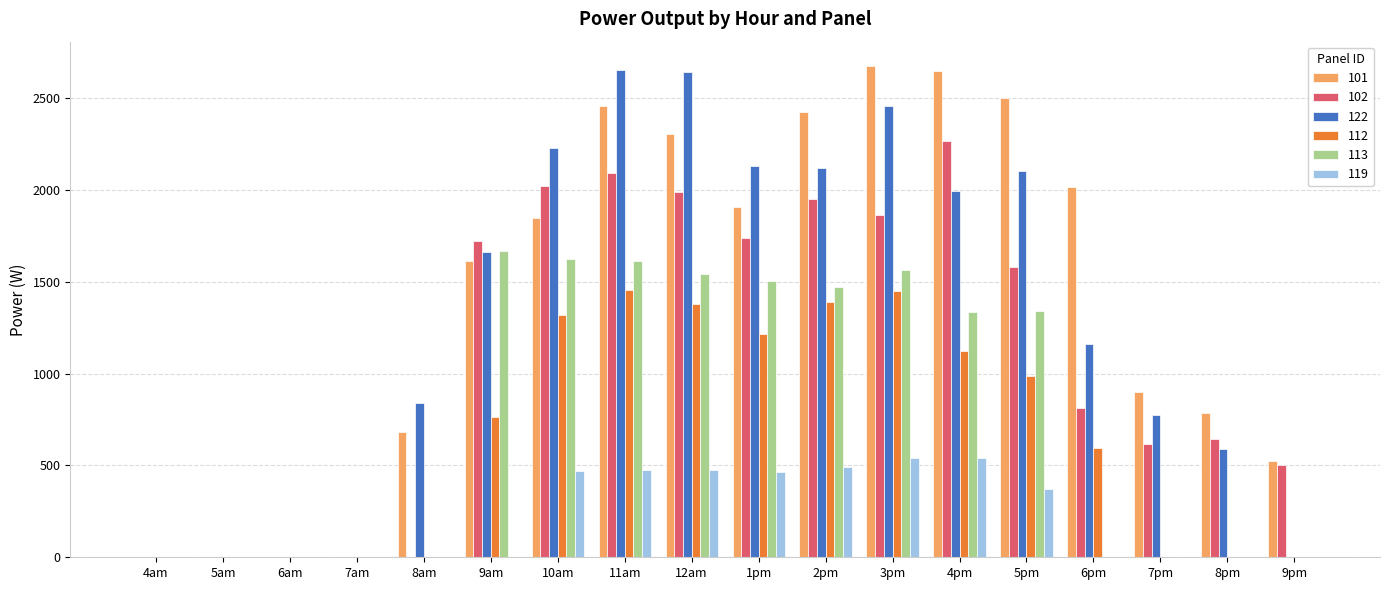

How many data points does each series have?

18